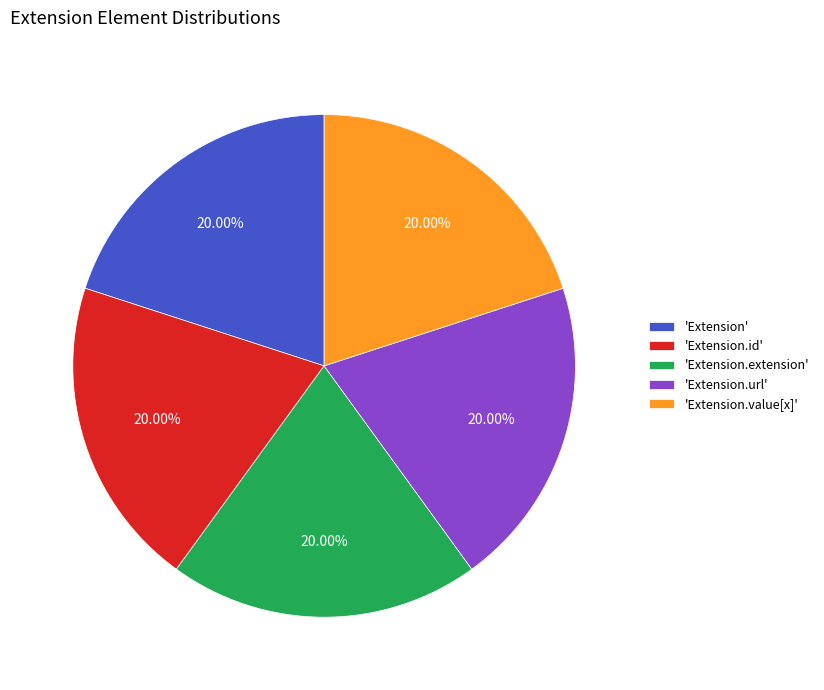

Does any single category account for the majority?

No